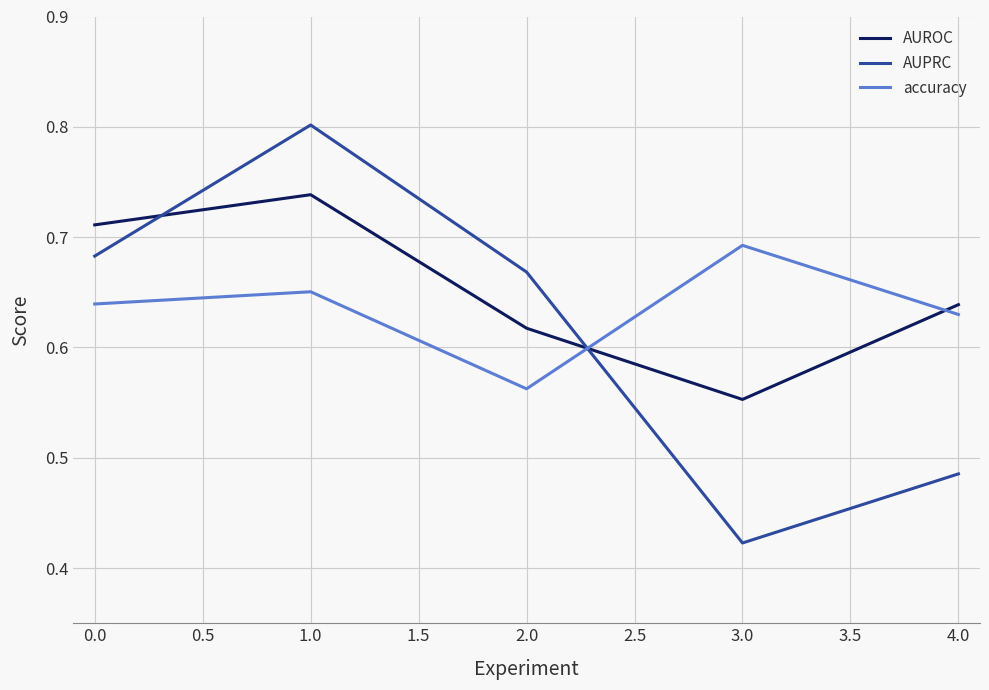

Count the accuracy values in the range 0 to 1.

5